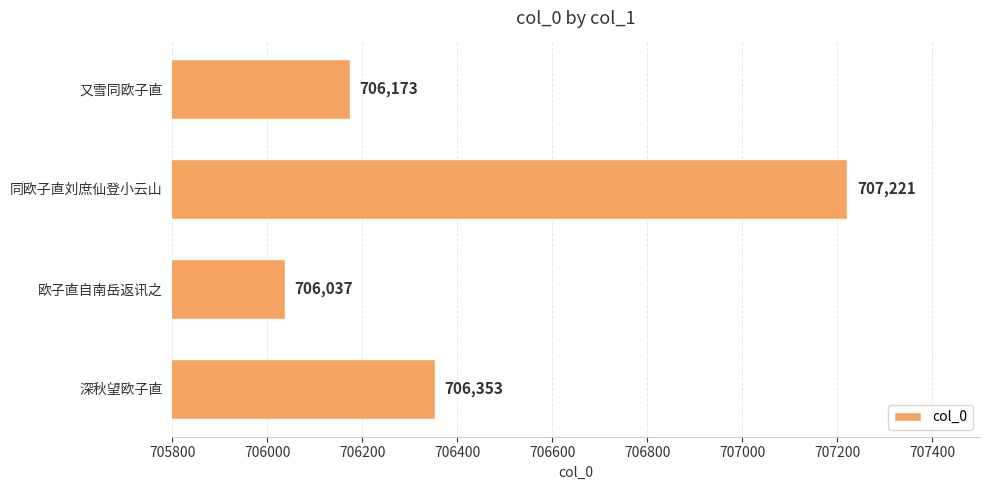

What is the ratio of the value at 又雪同欧子直 to the value at 同欧子直刘庶仙登小云山?

1.0